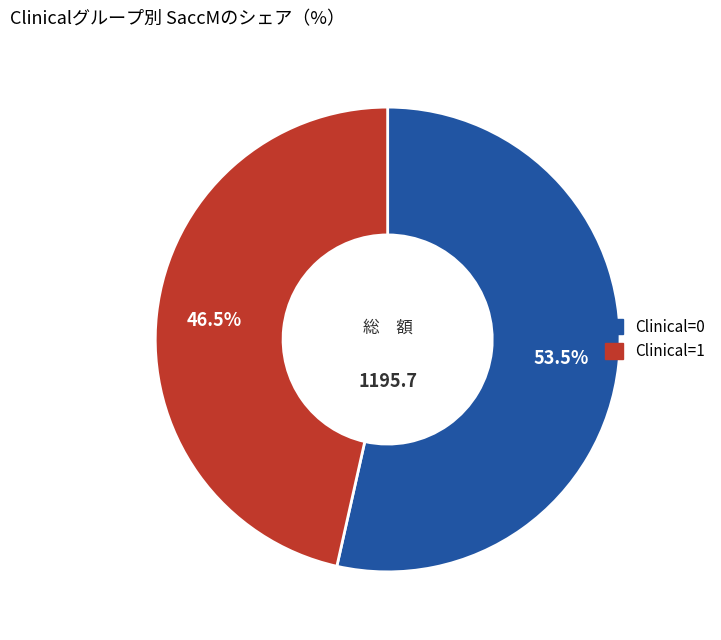

Is there any slice that represents more than half of the pie?

Yes